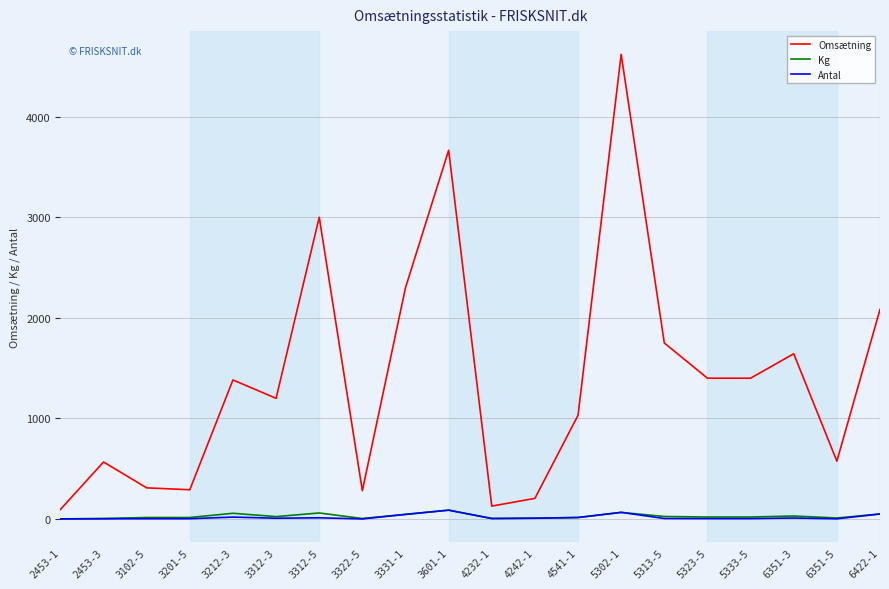

What is the difference between the second highest and minimum values in the Kg series?

65.0